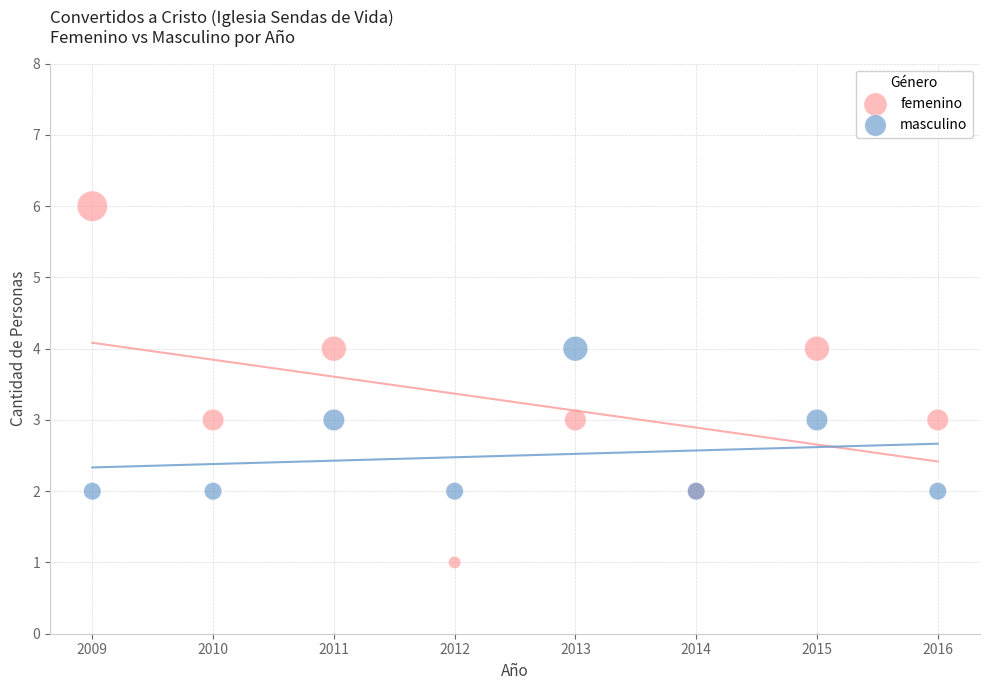

Which series contains the lowest Y value?

femenino